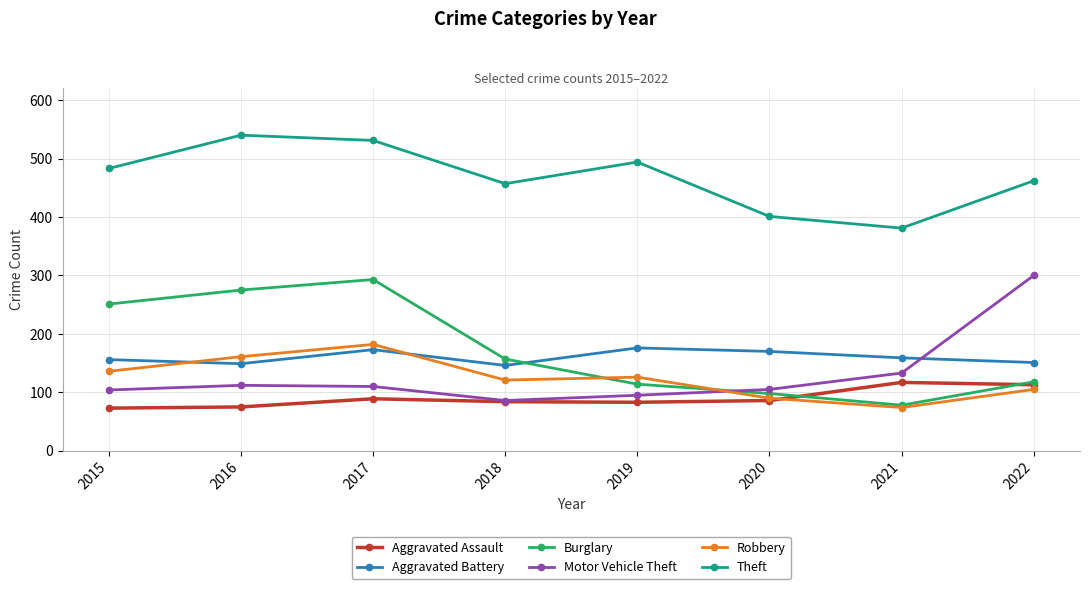

At 2015, list the series in order from smallest to largest.

Aggravated Assault, Motor Vehicle Theft, Robbery, Aggravated Battery, Burglary, Theft